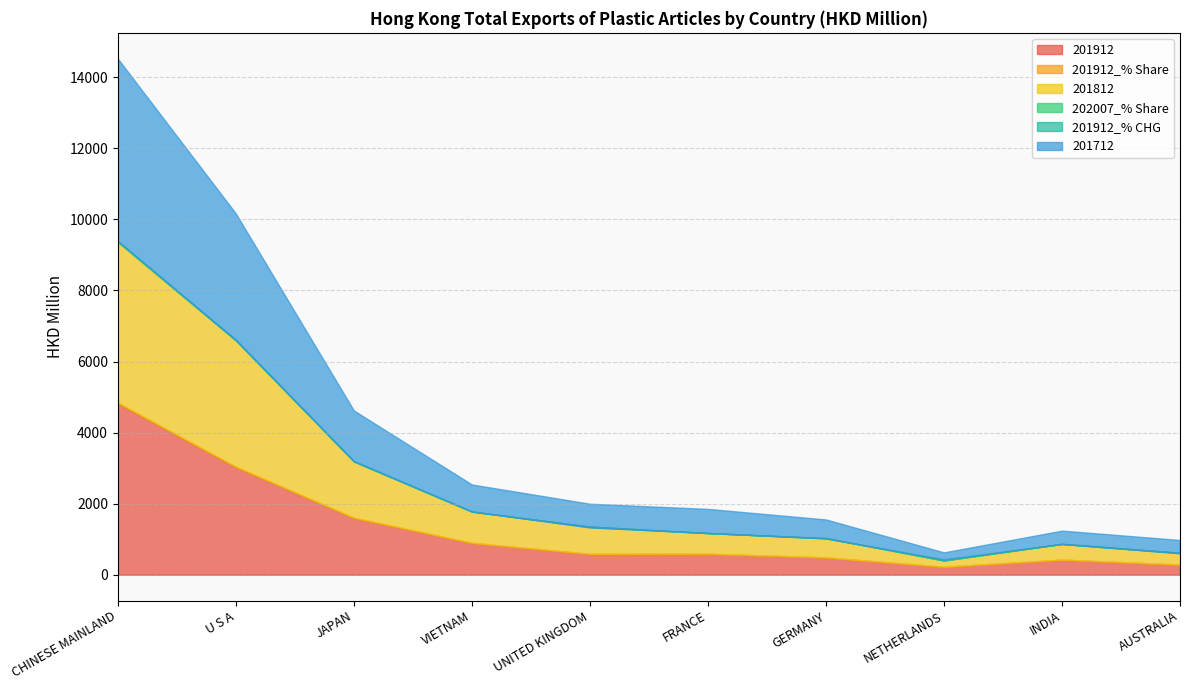

Which series changed the most between CHINESE MAINLAND and GERMANY?

201712